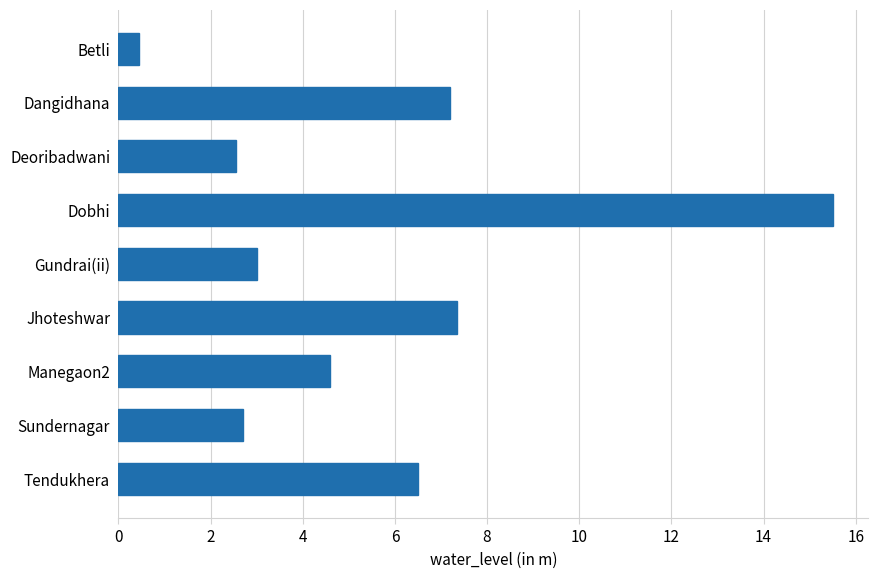

What is the ratio of the value at Jhoteshwar to the value at Dobhi?

0.5